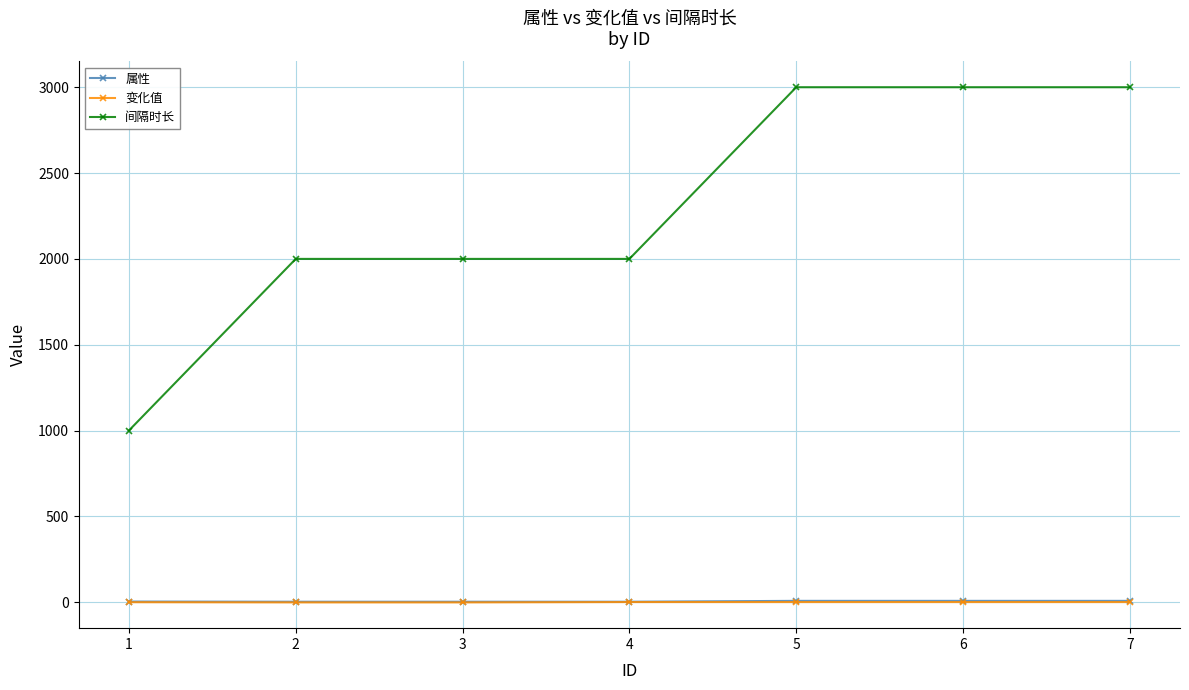

True or false: 间隔时长 has more than 2 interior local peaks.

False